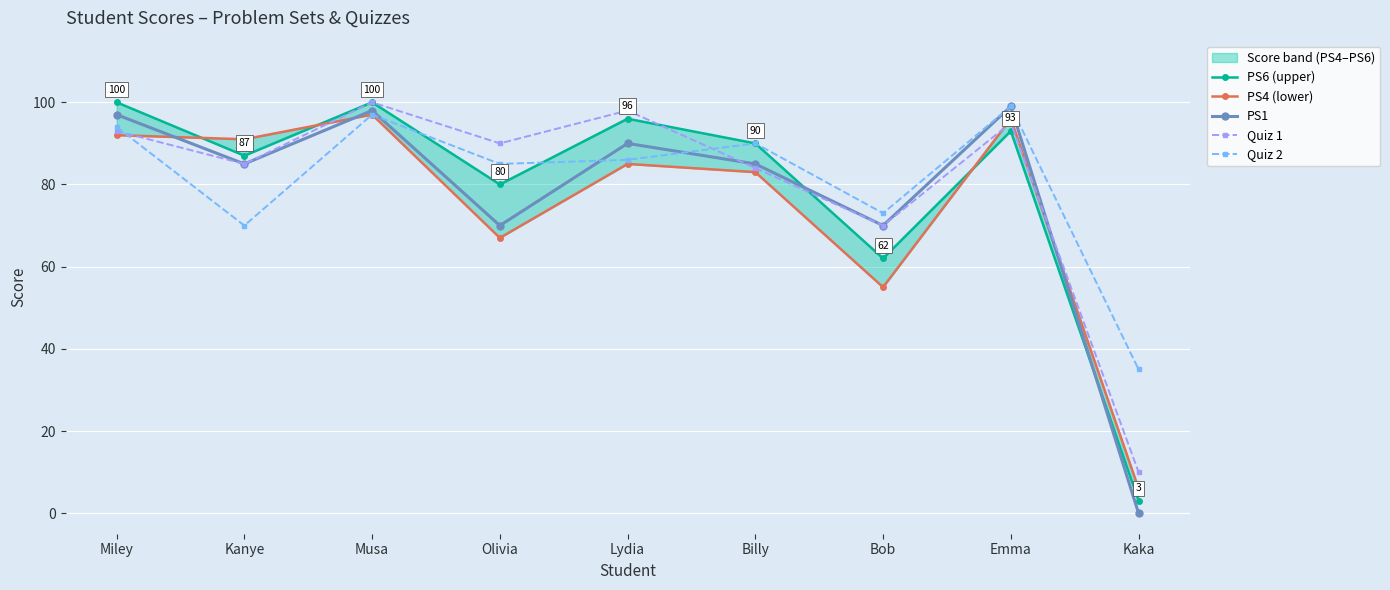

What is the label of the 9th point from the right?

Miley